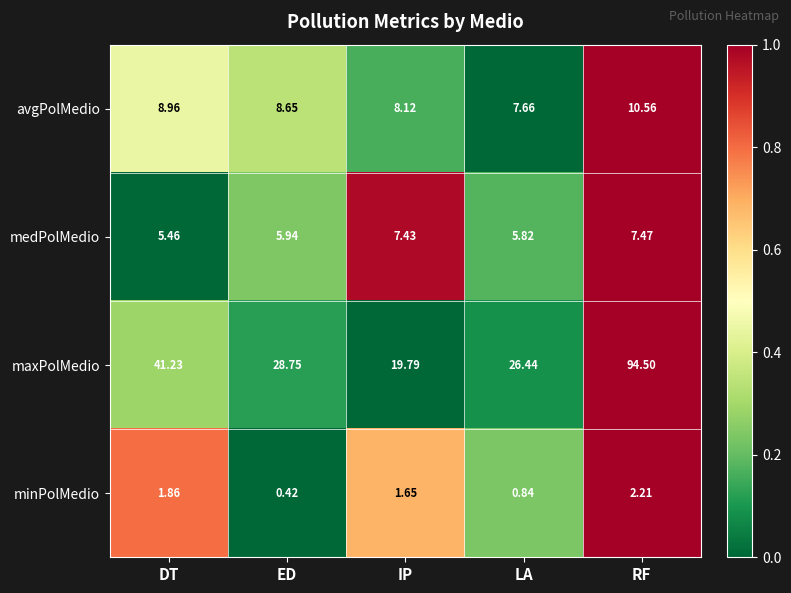

Which category has the lowest value across all series?

ED